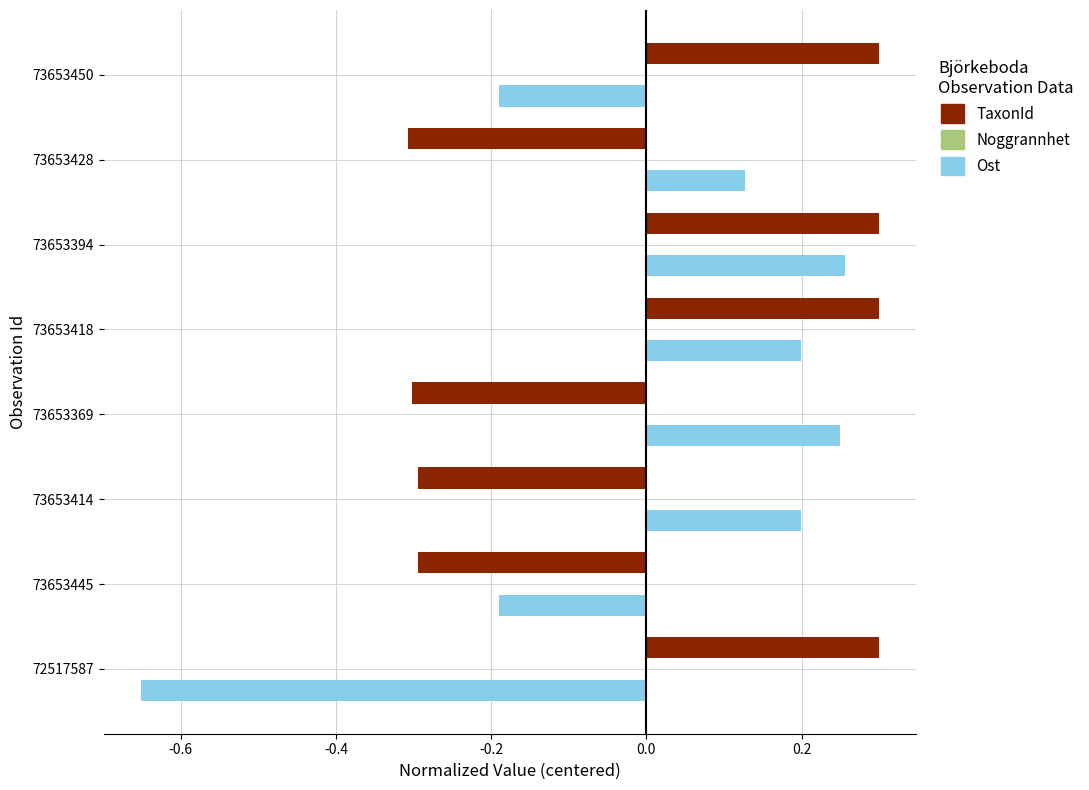

The TaxonId series shows 0.3 at 73653394. True or false?

True